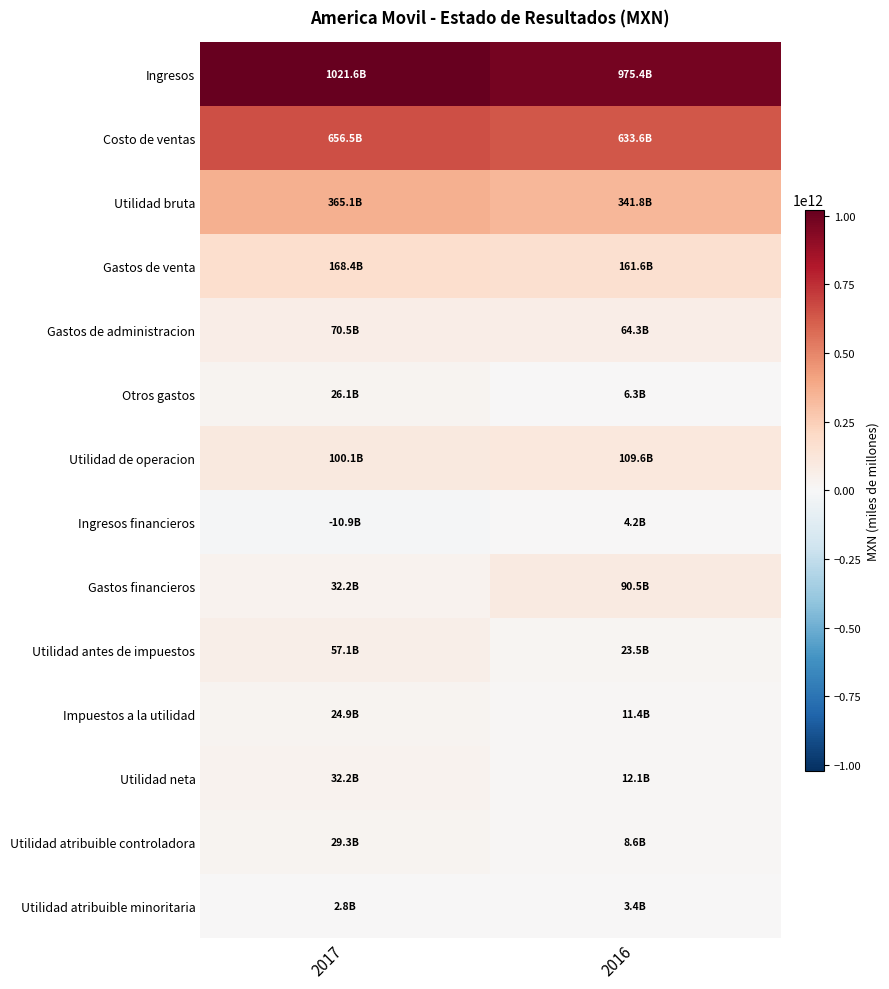

Rank the series at 2017 from highest to lowest value.

Ingresos, Costo de ventas, Utilidad bruta, Gastos de venta, Utilidad de operacion, Gastos de administracion, Utilidad antes de impuestos, Gastos financieros, Utilidad neta, Utilidad atribuible controladora, Otros gastos, Impuestos a la utilidad, Utilidad atribuible minoritaria, Ingresos financieros